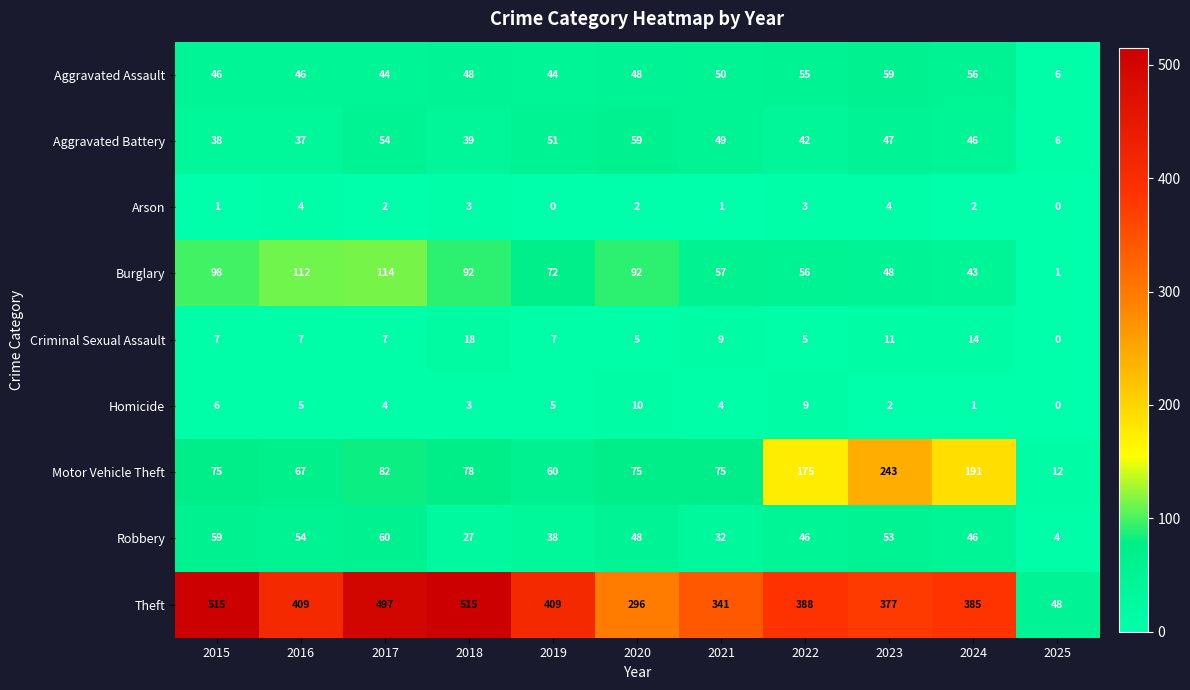

How many values in the Aggravated Assault series are below 48?

5